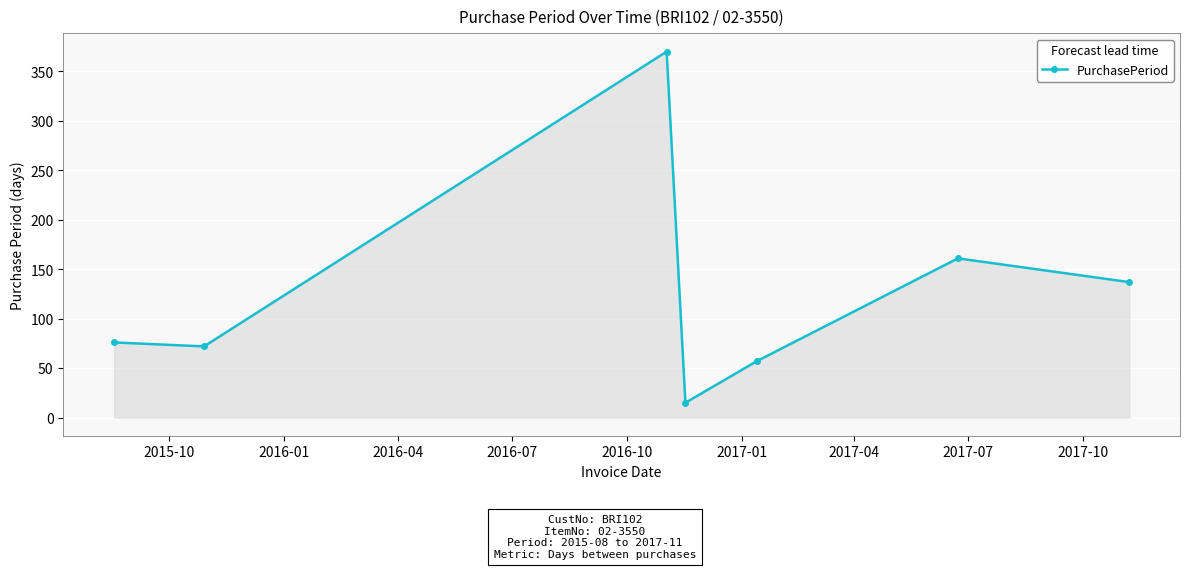

What is the difference between the maximum and minimum values?

355